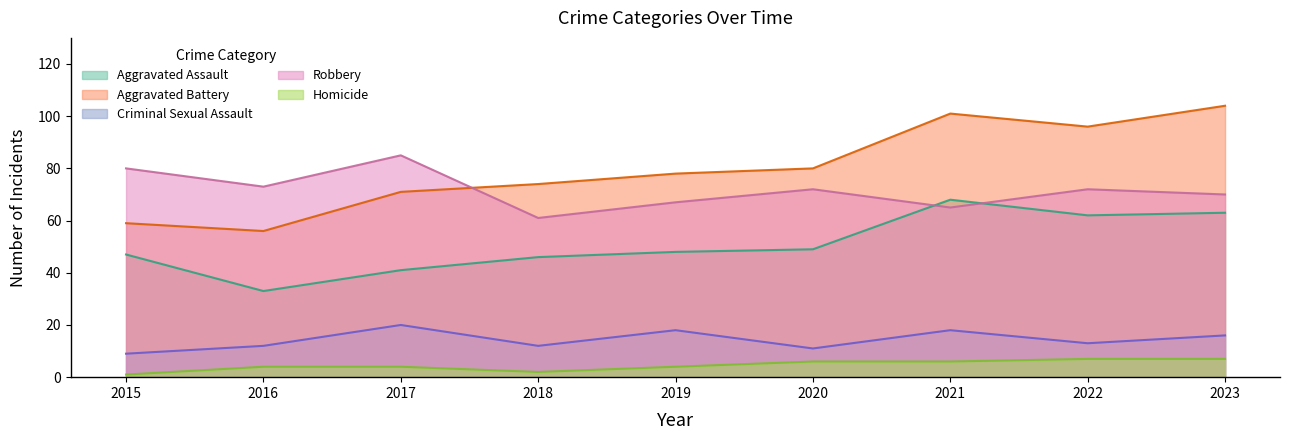

At how many categories does at least one series exceed 80?

4